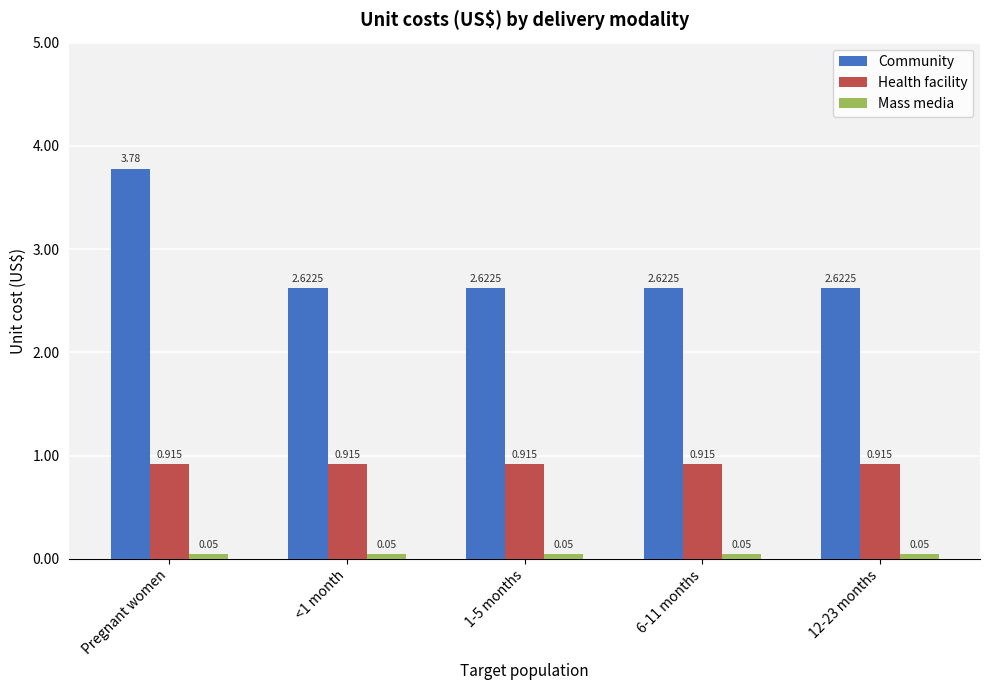

How many series are shown in this chart?

3